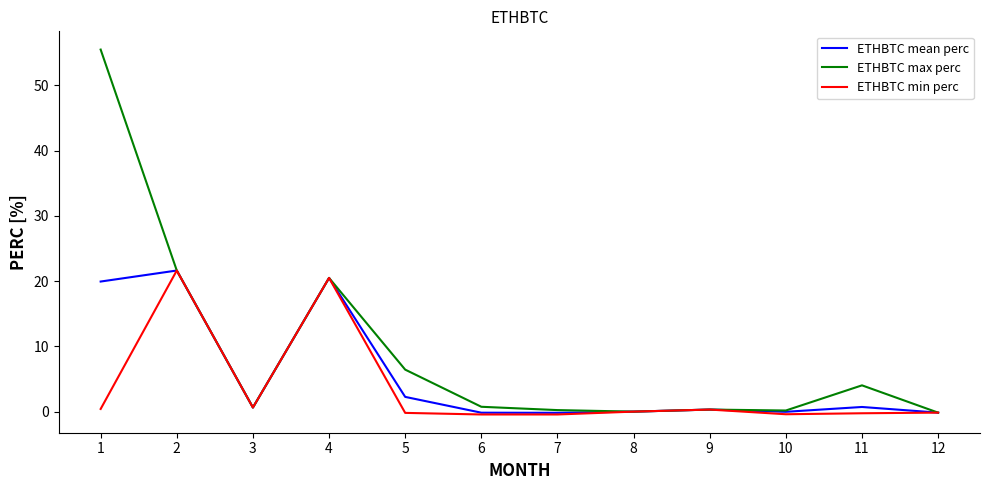

List the series in order of their overall mean, lowest first.

ETHBTC min perc, ETHBTC mean perc, ETHBTC max perc